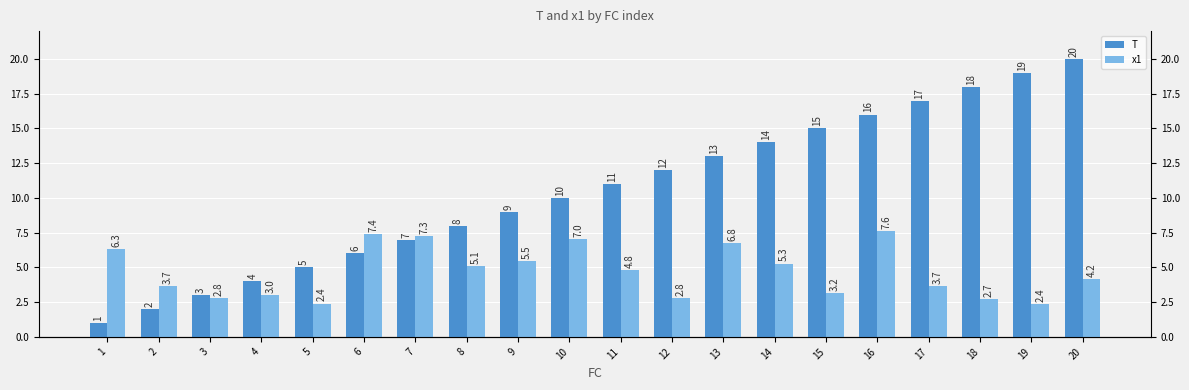

At which label is T closest to 10?

10